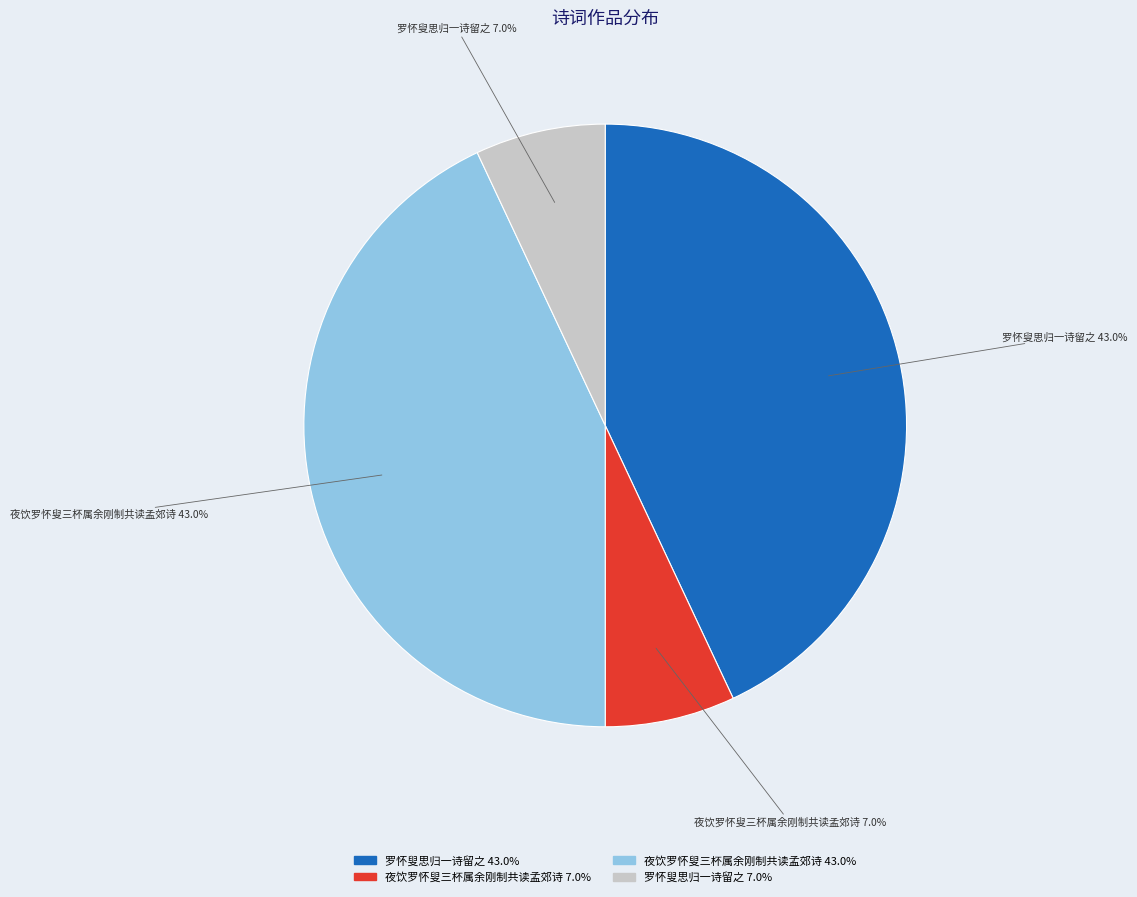

Is there a majority slice in this chart?

No